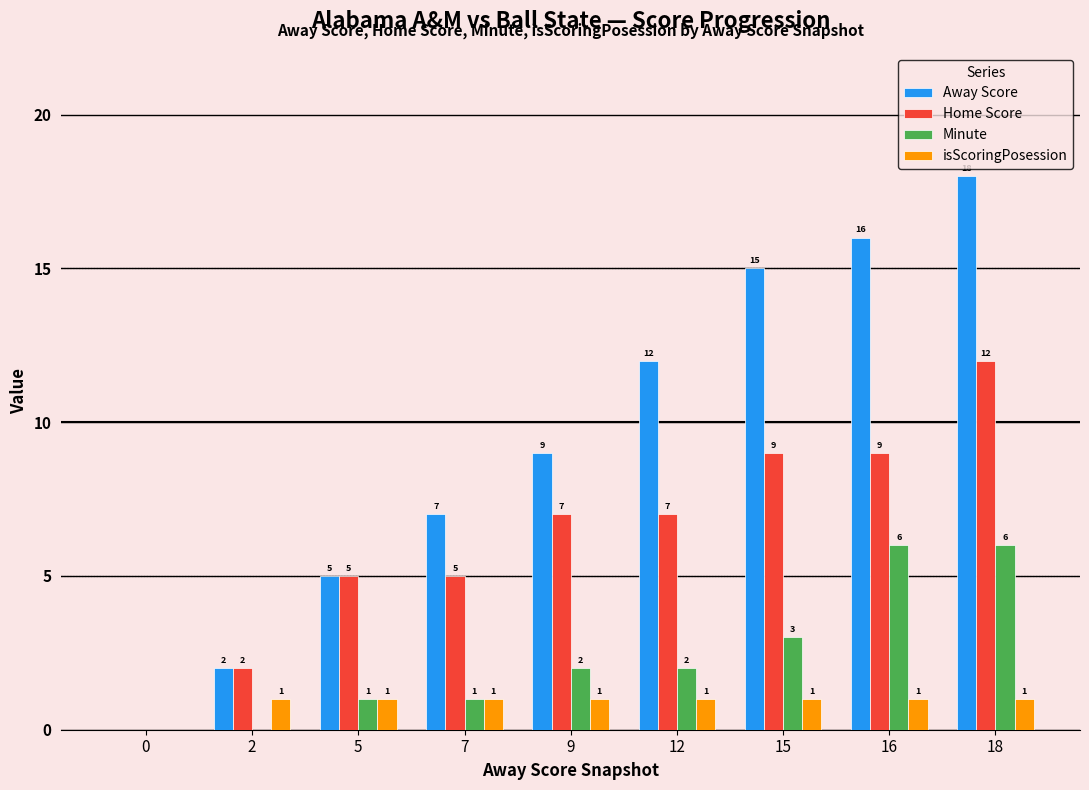

Which series changed the most between 9 and 18?

Away Score